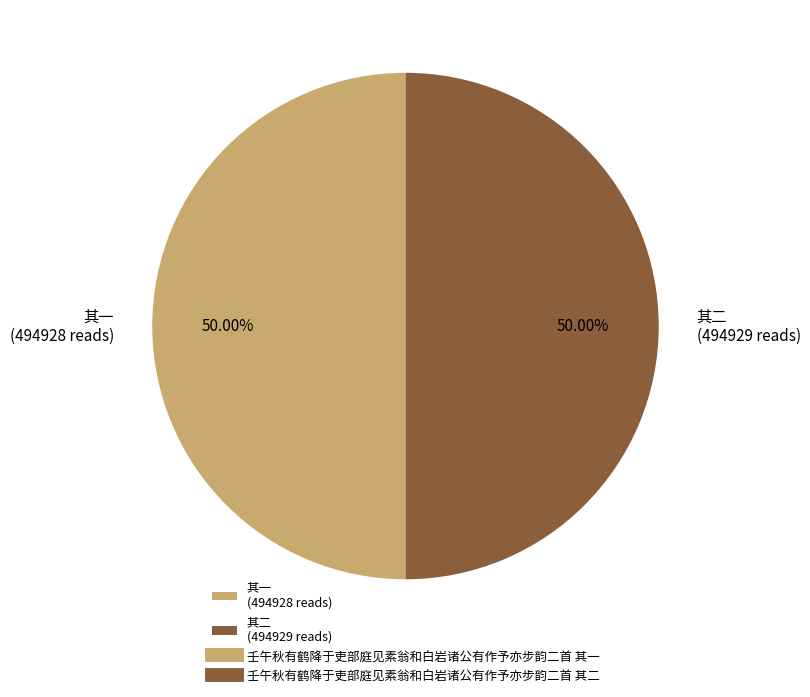

What is the ratio of the value at 其一 (494928 reads) to the value at 其二 (494929 reads)?

1.0